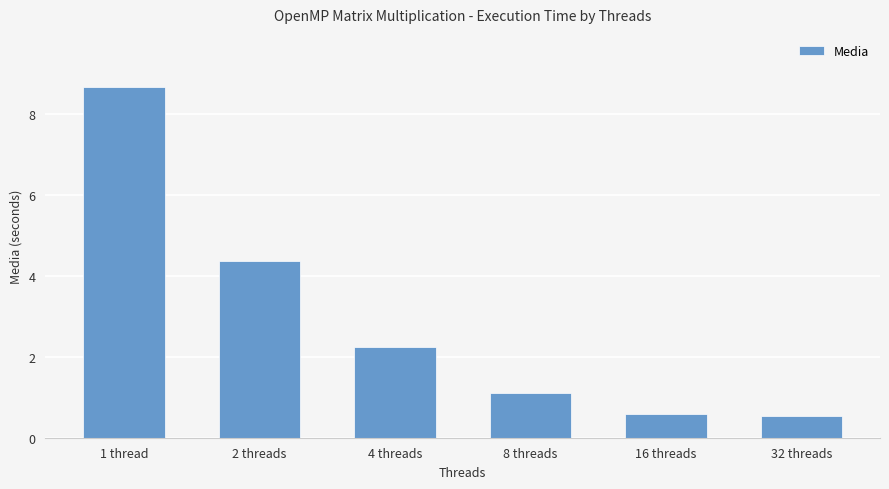

Count the number of data series in this chart.

1